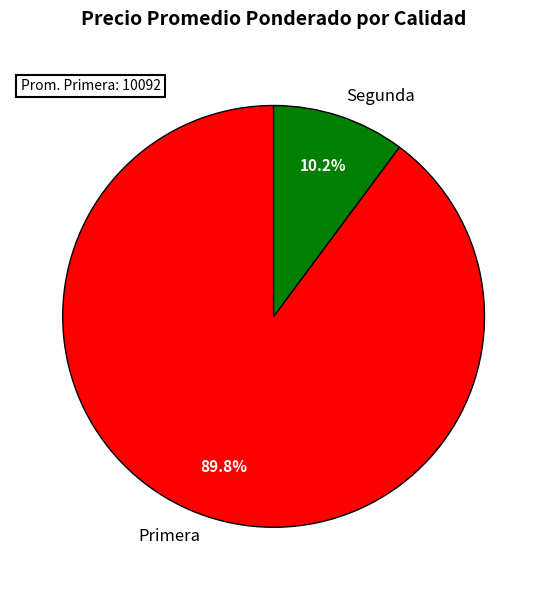

Which slice is the largest?

Primera